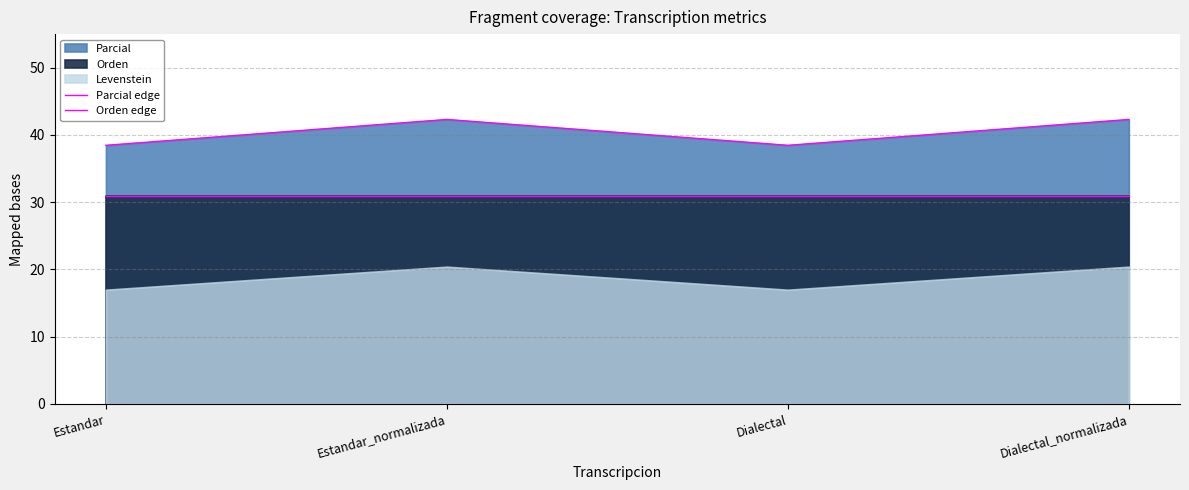

Rank the series by their average value, from highest to lowest.

Parcial edge, Orden edge